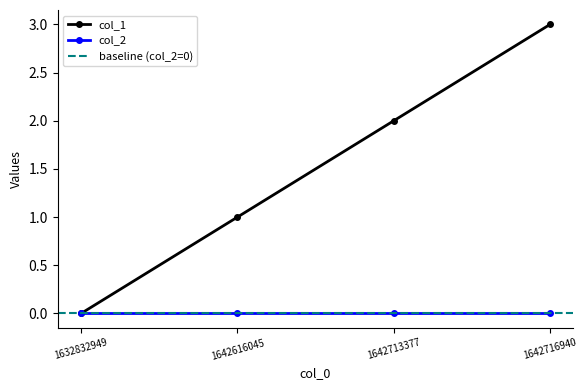

True or false: there are more than 0 points higher than both neighbors.

False